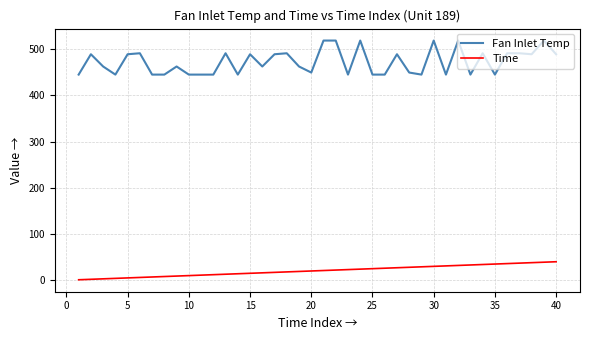

True or false: Time and Fan Inlet Temp cross at least once.

False